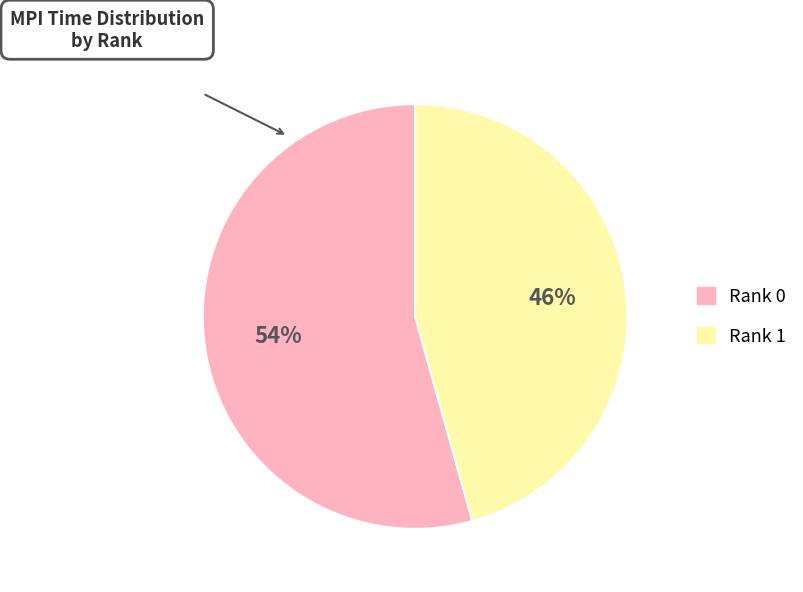

How many slices are in this pie chart?

2